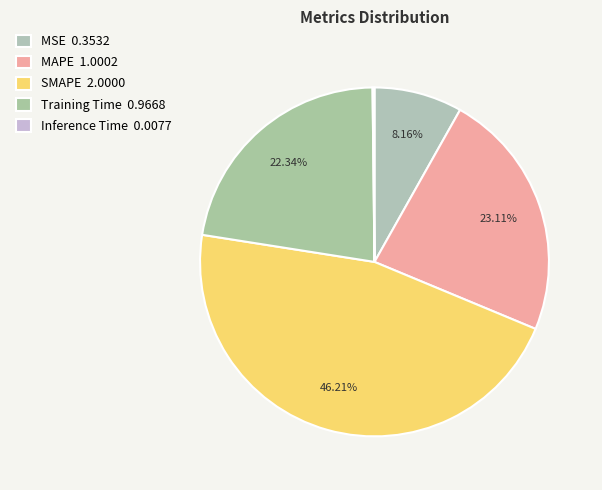

The MAPE slice represents 35% of the pie. True or false?

False